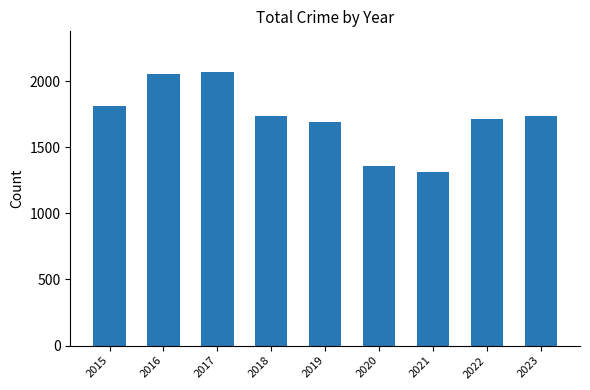

Which category has the lowest value across all series?

2021